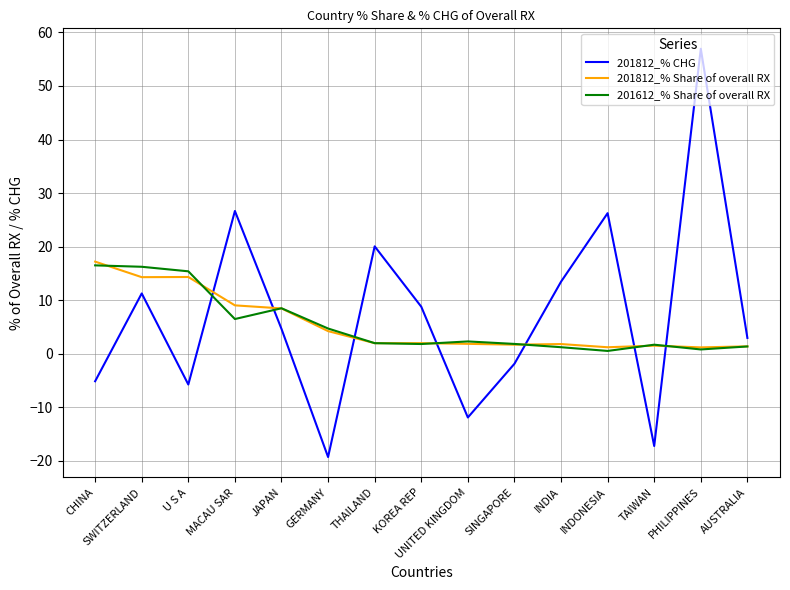

The value of 201612_% Share of overall RX at SWITZERLAND is 6.4. True or false?

False